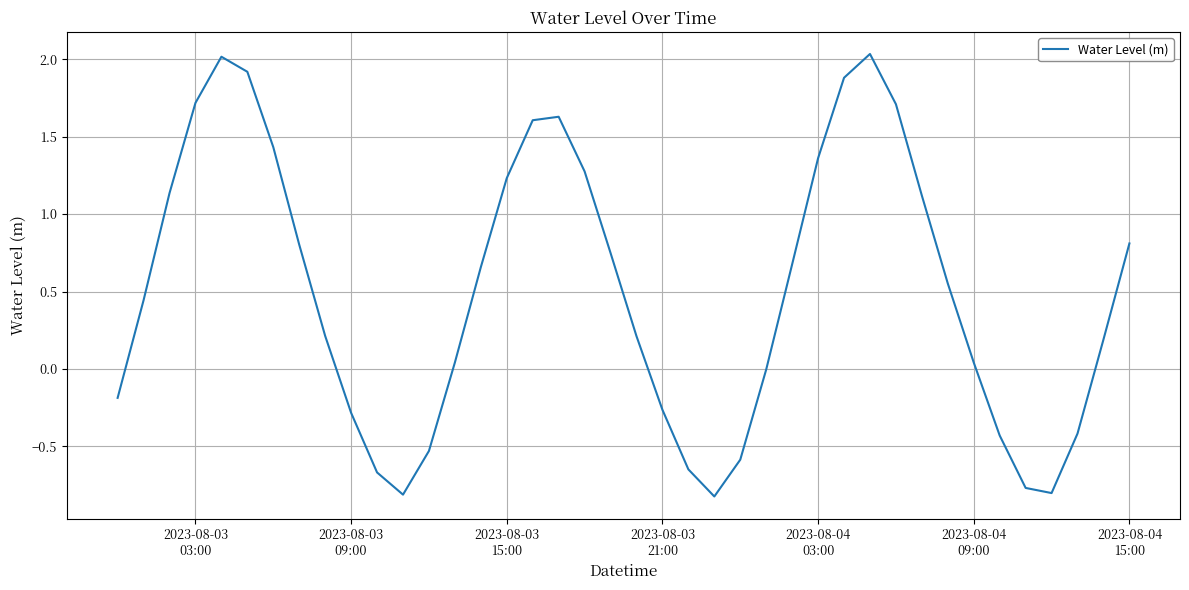

What is the difference between the maximum and minimum values?

2.9